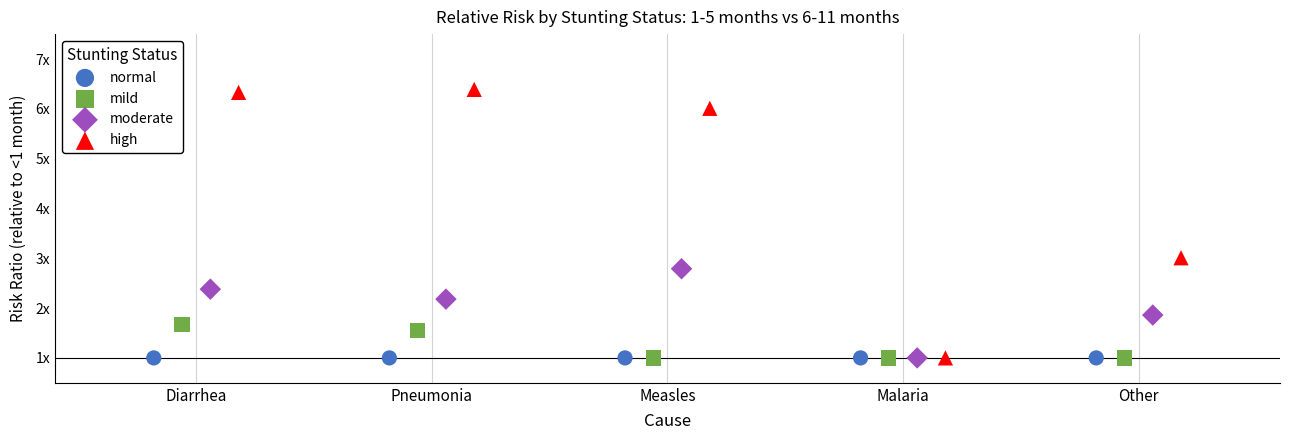

What are all the series names shown in the legend?

normal, mild, moderate, high